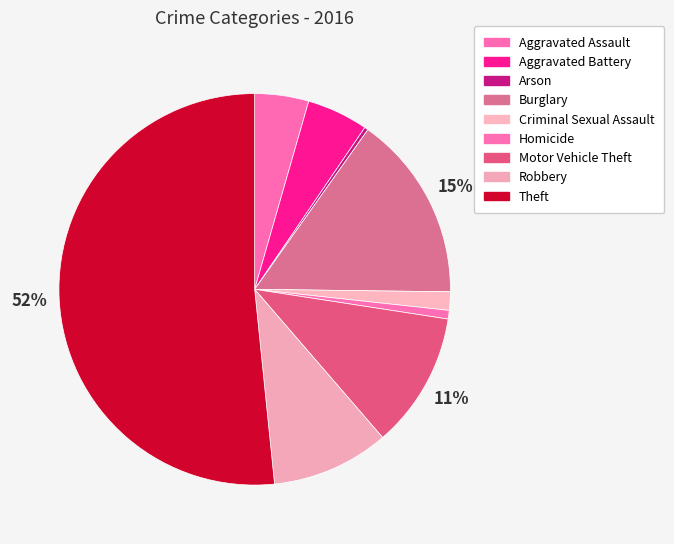

What percentage is the Homicide slice, to the nearest percent?

1%